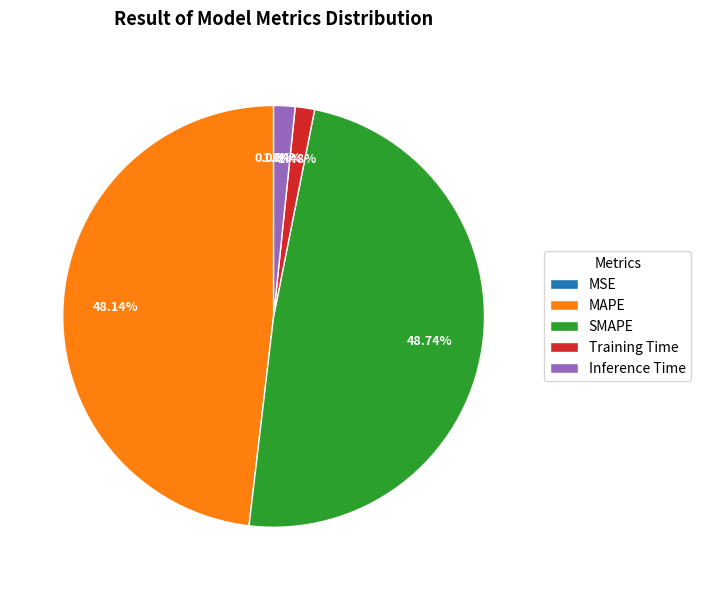

What is the largest slice in the pie chart?

SMAPE